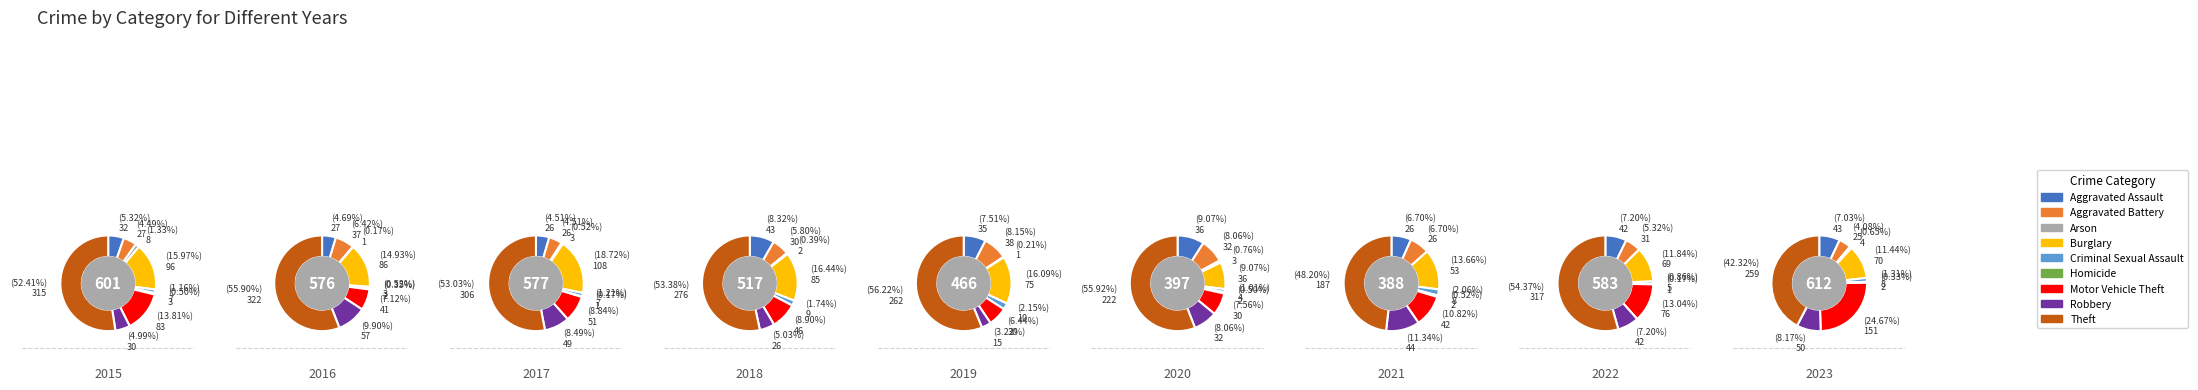

What is the smallest slice in the pie chart?

Homicide